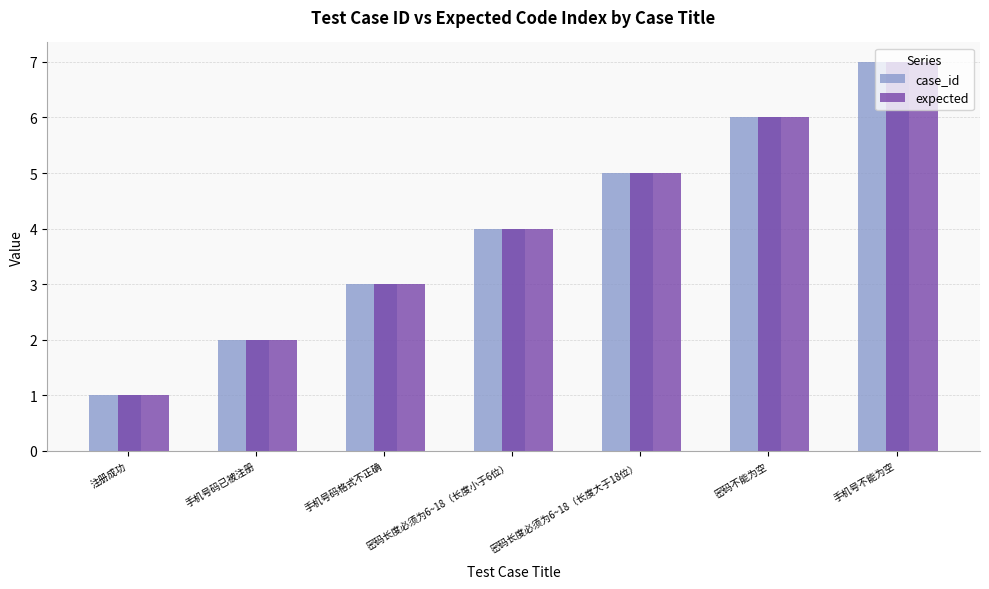

Reading right to left, list all the values displayed in this chart.

case_id: 7	6	5	4	3	2	1
expected: 7	6	5	4	3	2	1